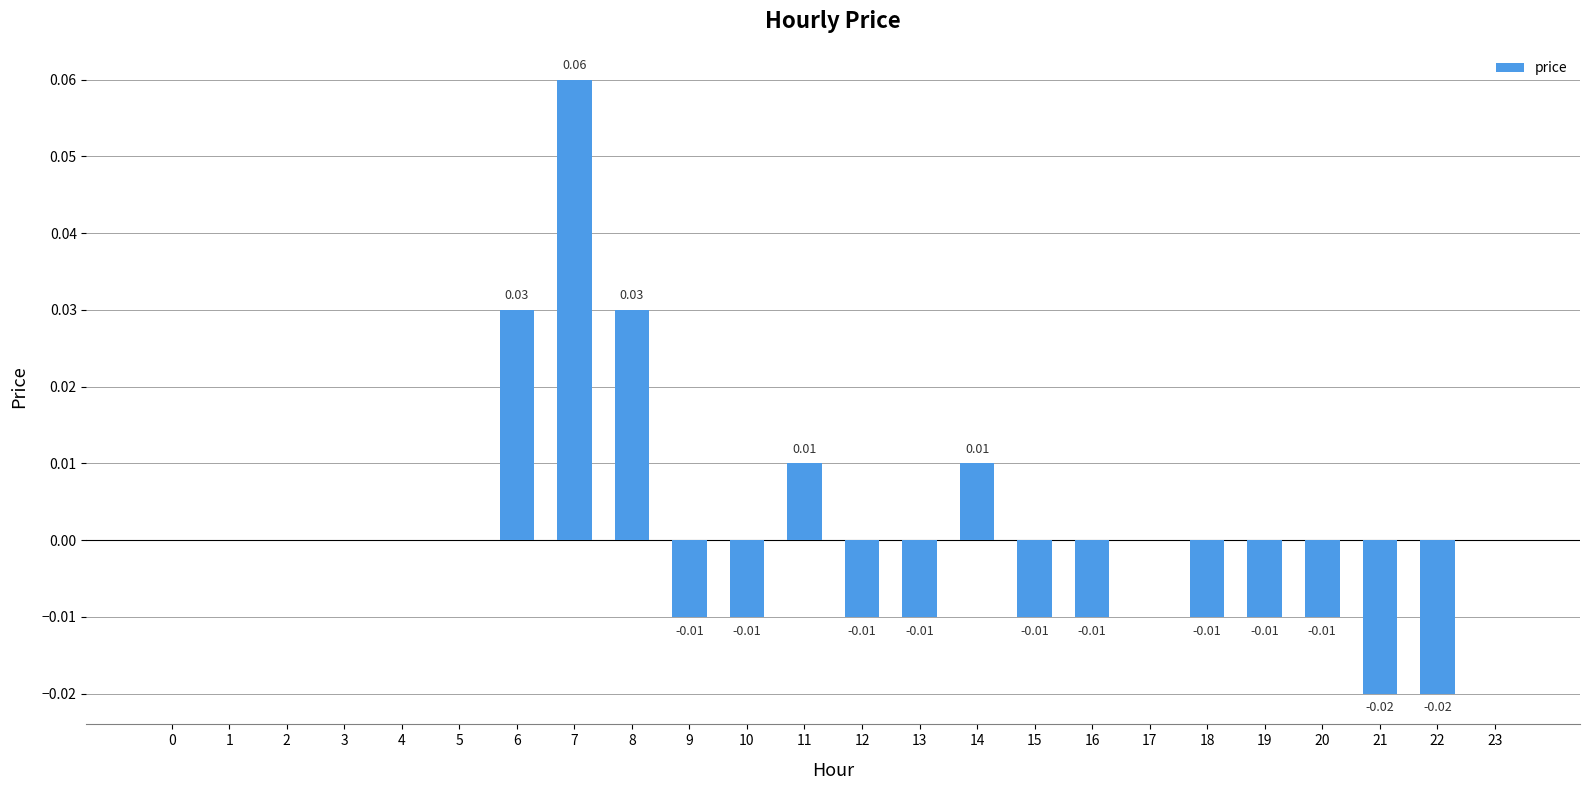

The chart shows a value of -0.0 at 12. True or false?

True